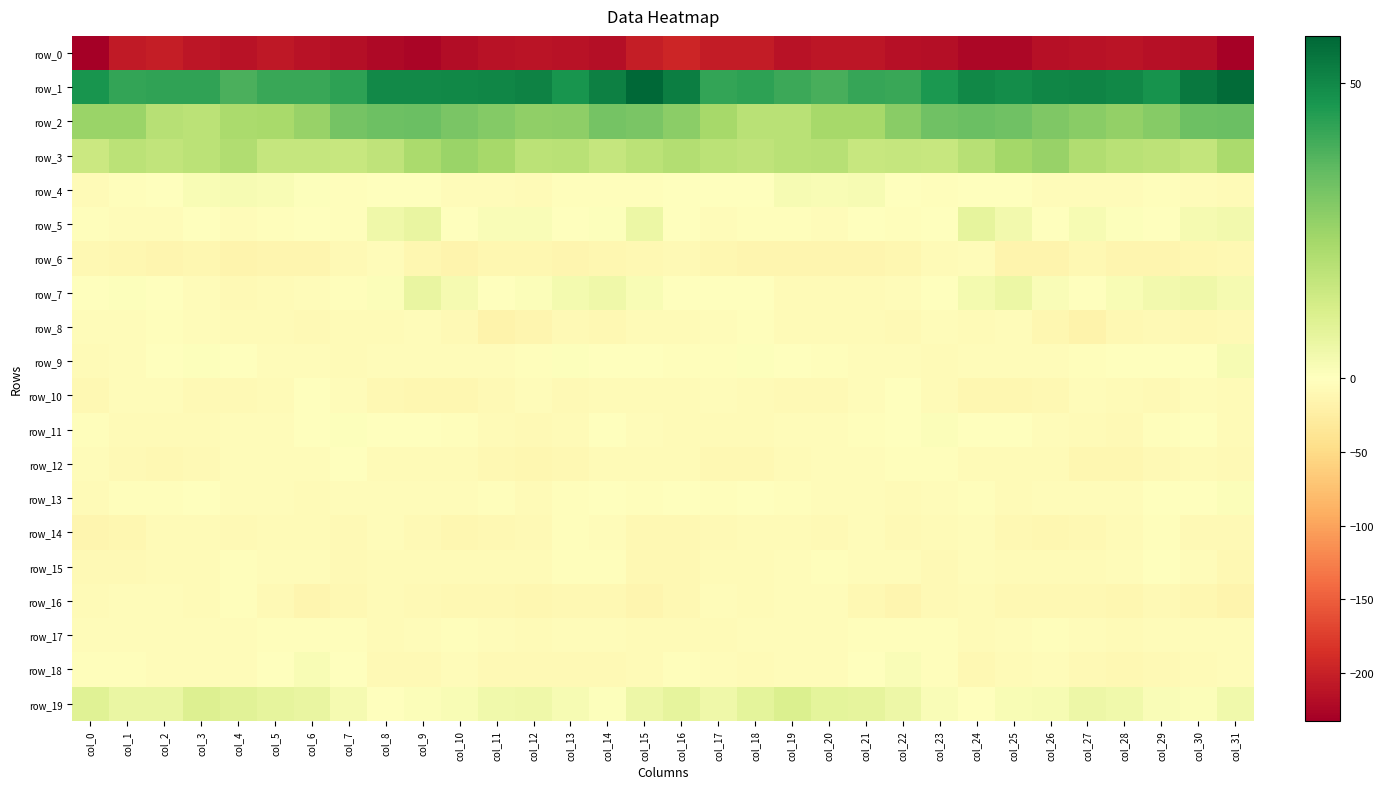

Which series has the largest total across all categories?

row_1